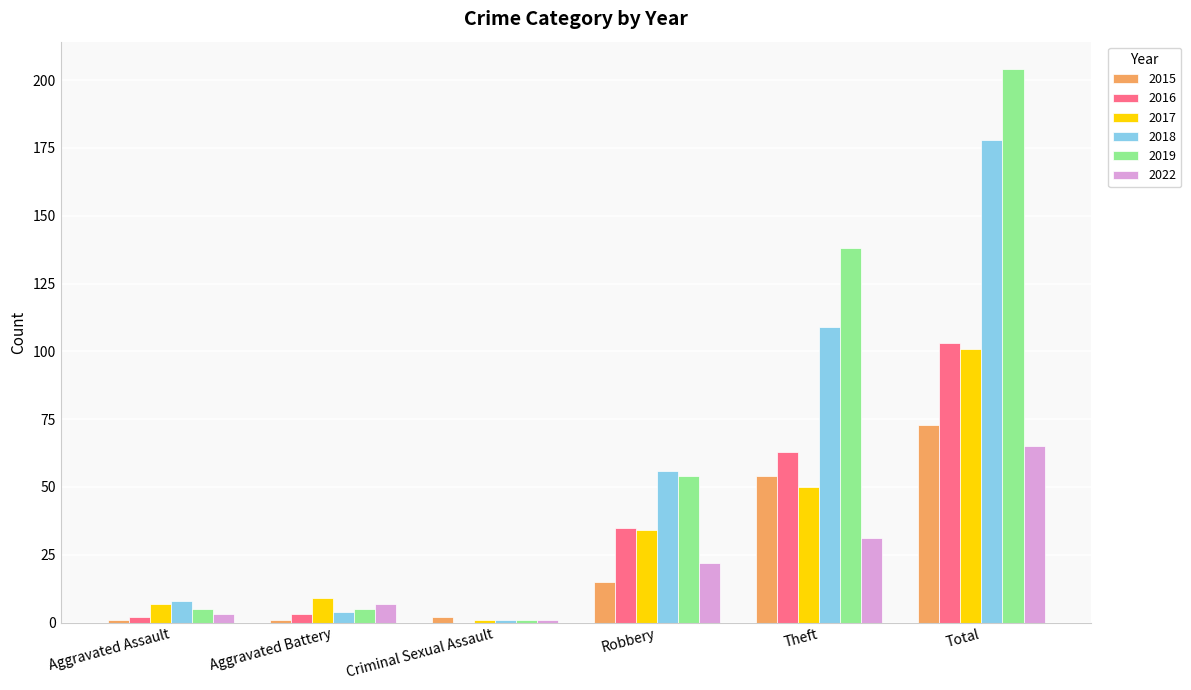

Which series changed the most between Robbery and Total?

2019